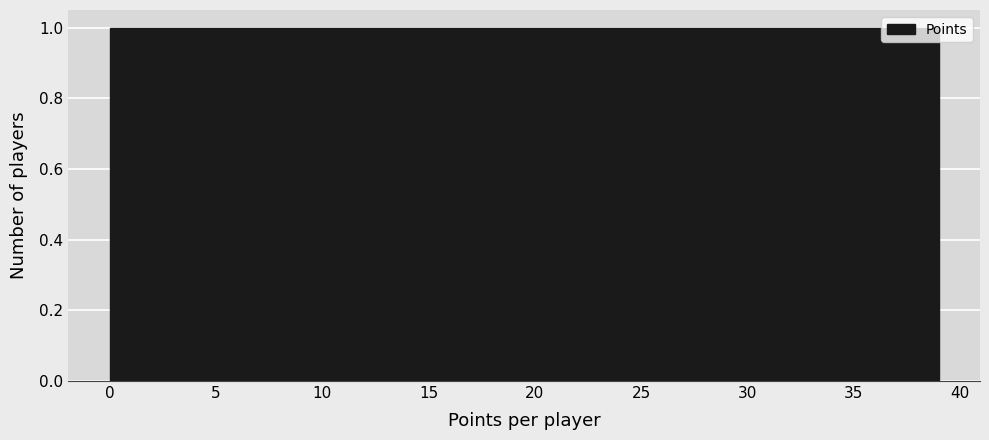

How tall is the bar that spans 23.4 to 31.2 on the x-axis? Neither the bar edges nor the heights are printed on the chart, so give them approximately, as read against the axes.

1